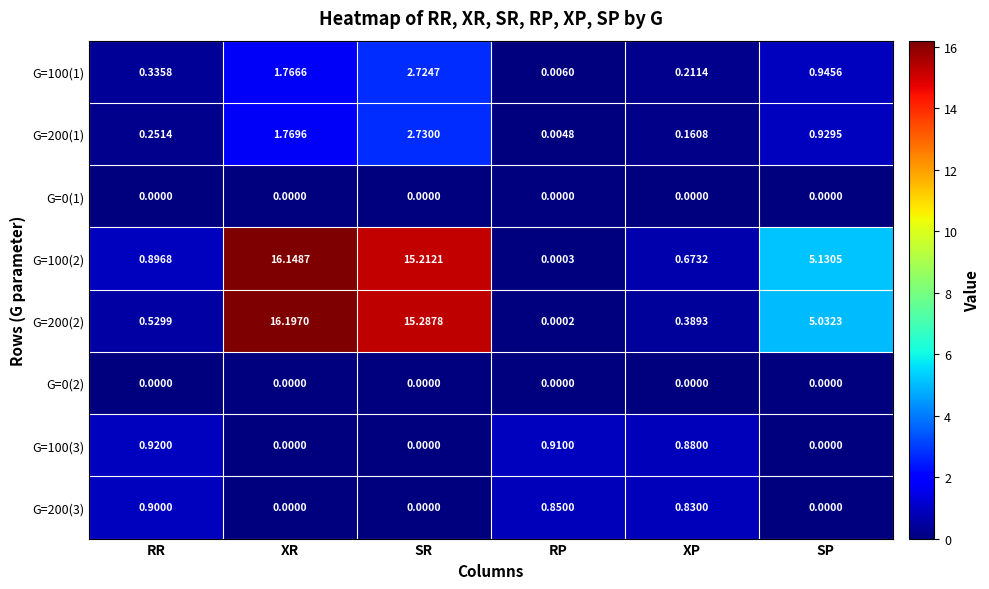

Is the value of G=100(1) at RP greater than the value of G=200(1) at RP?

Yes